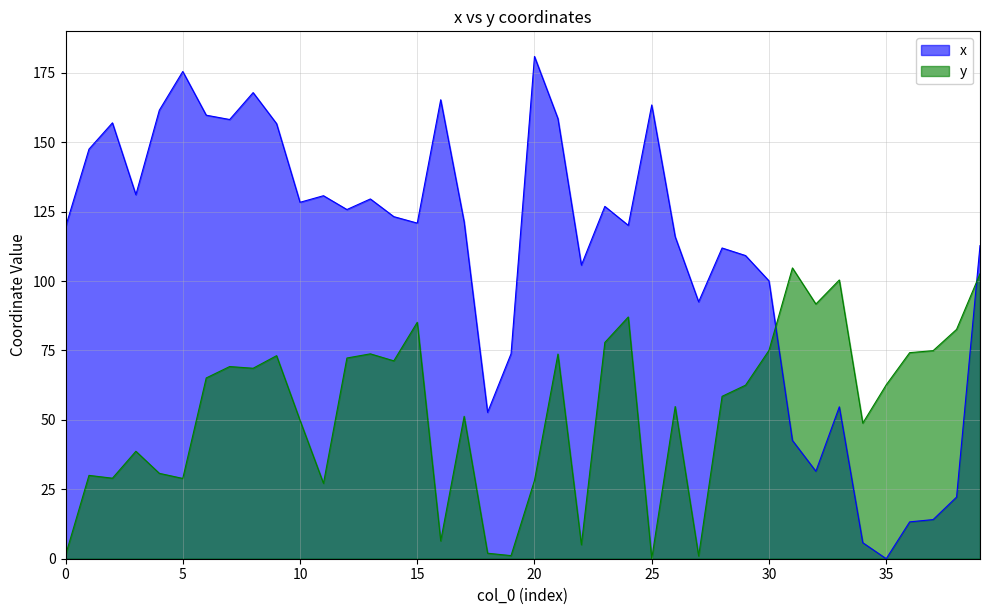

List the series in order of their peak value, highest first.

x, y